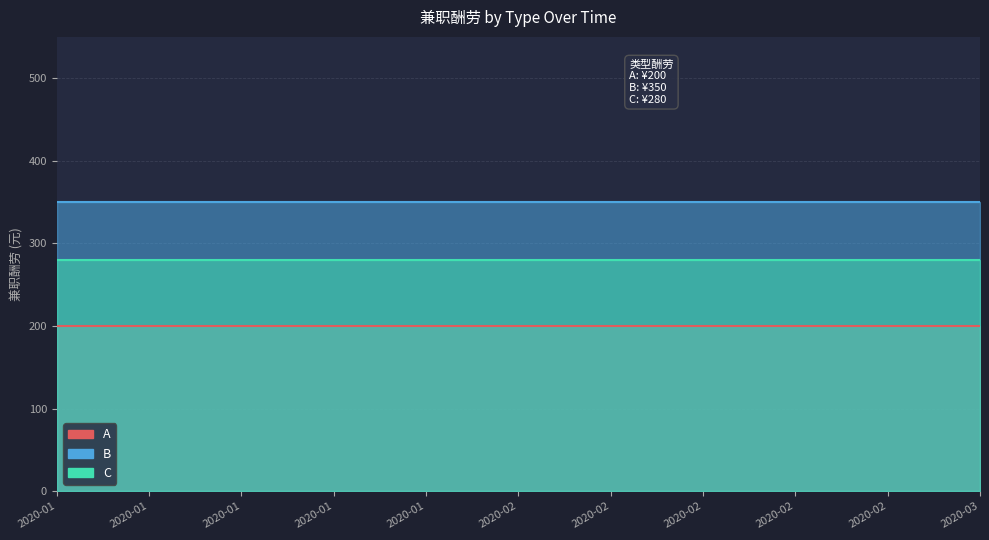

True or false: B and A intersect in this chart.

False